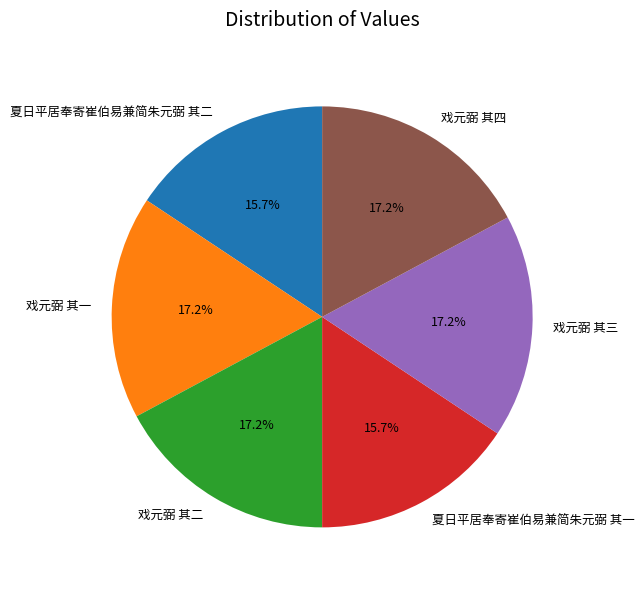

Is 戏元弼 其三 the majority of the pie?

No